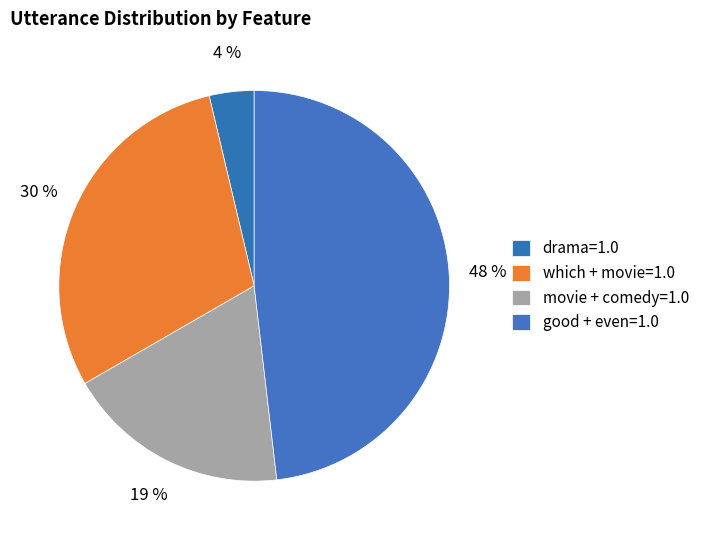

What is the total percentage of good + even=1.0 and movie + comedy=1.0?

66.7%